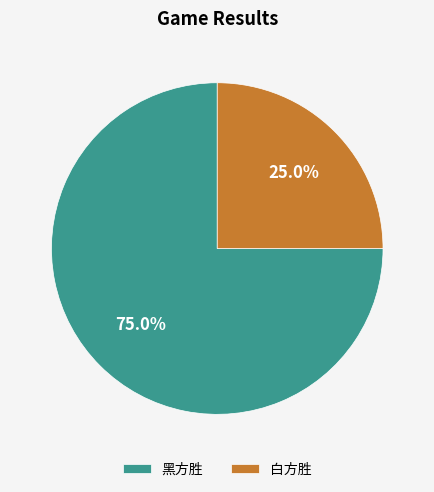

Do 白方胜 and 黑方胜 together represent more than half of the pie?

Yes